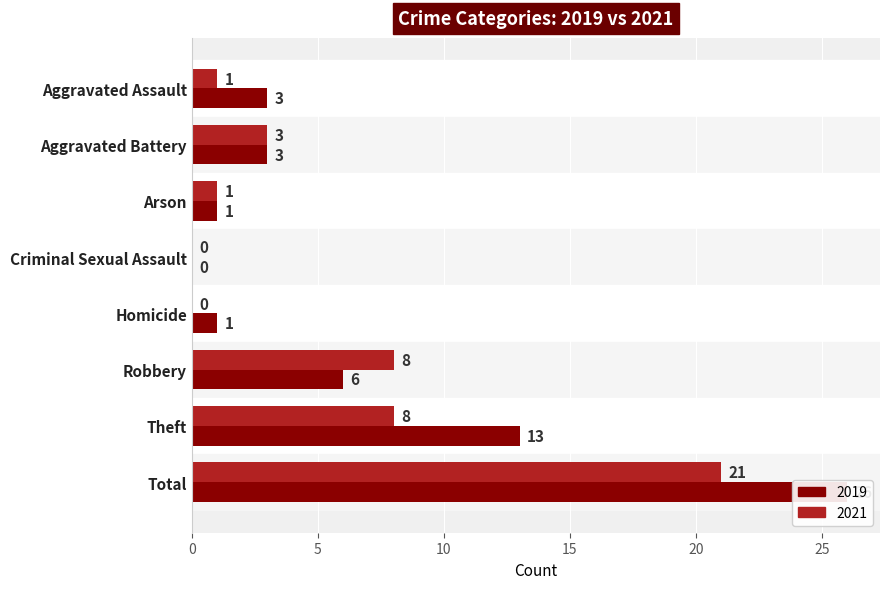

Rank the categories by 2021 value from lowest to highest.

Criminal Sexual Assault, Homicide, Aggravated Assault, Arson, Aggravated Battery, Robbery, Theft, Total